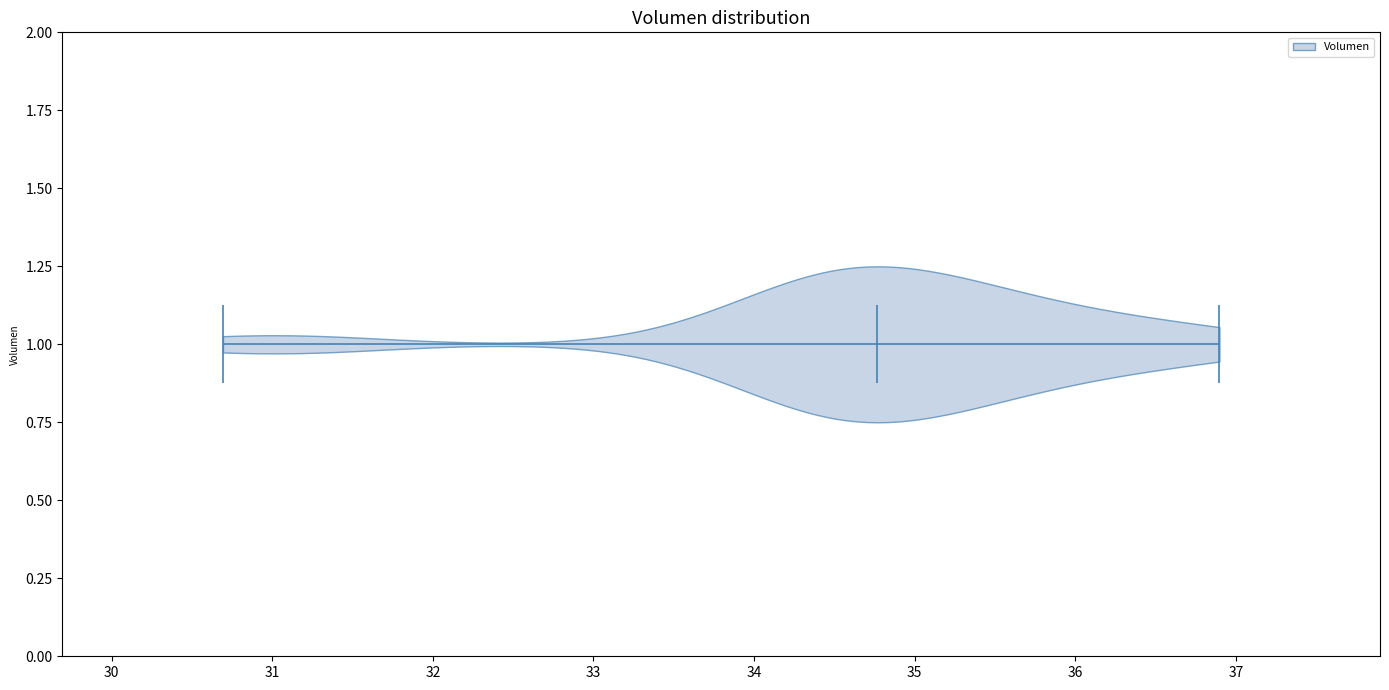

What is the lowest point the violin at y = 1.00 reaches on the x-axis? The values are not printed on the chart, so give them approximately, as read against the axis.

30.7